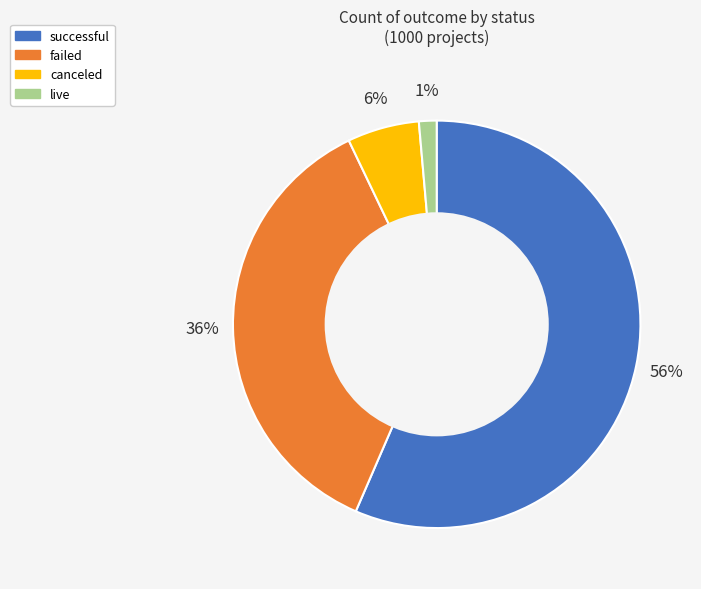

To the nearest percent, what is the combined percentage of successful and failed?

93%